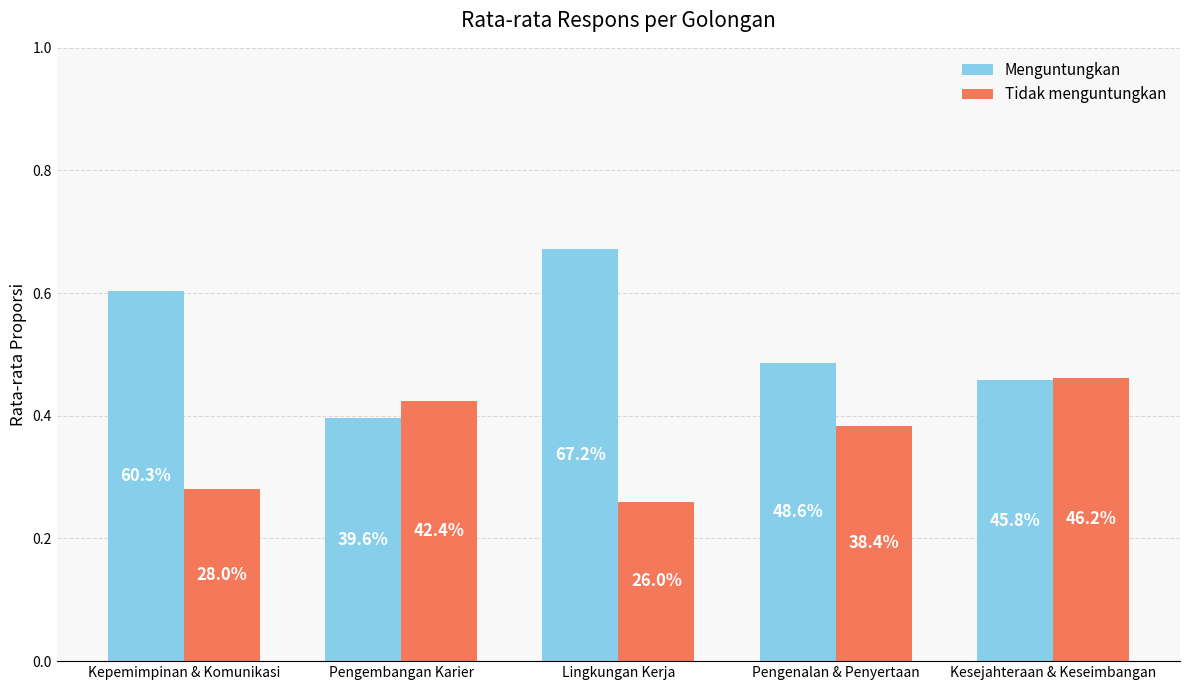

How many groups of bars are there?

5